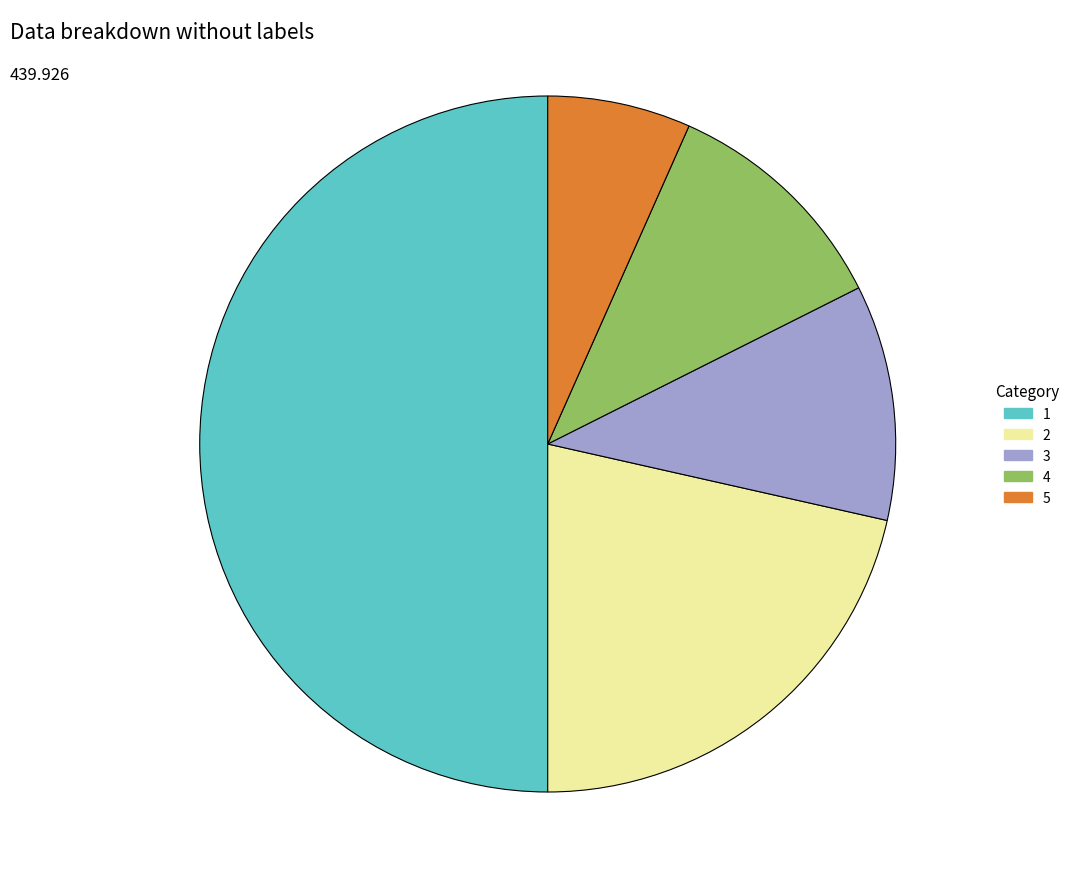

Do 3 and 1 together represent more than half of the pie?

Yes